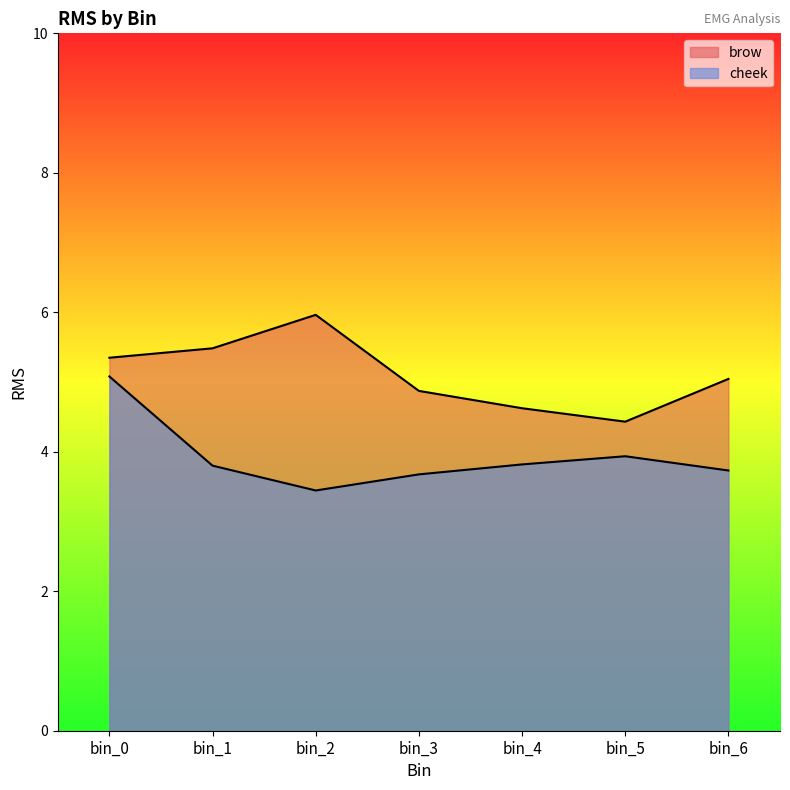

What is the difference between the second highest and minimum values in the cheek series?

0.5